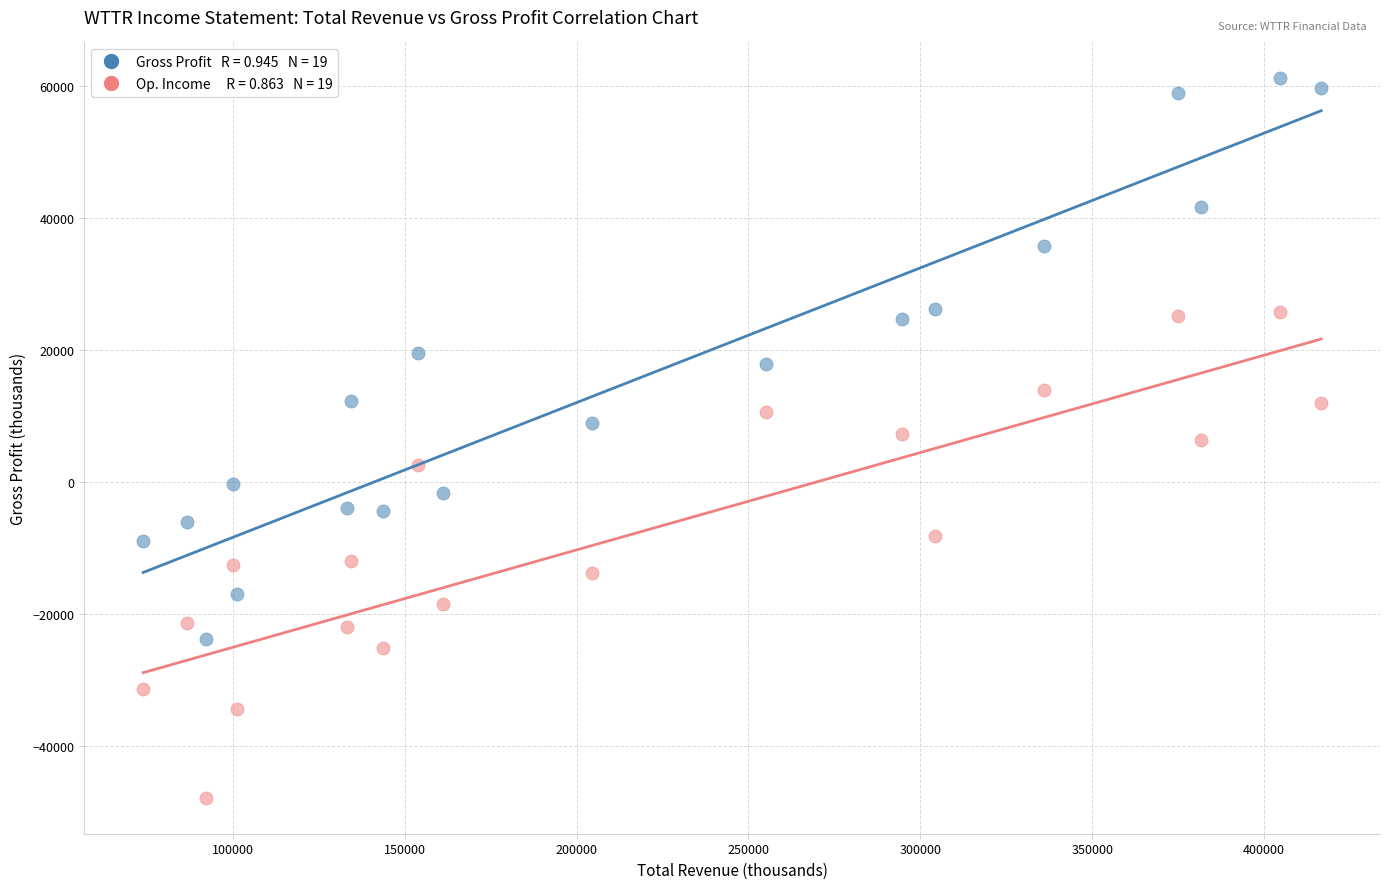

Across all data points, what is the range of X values (max minus min)?

342700